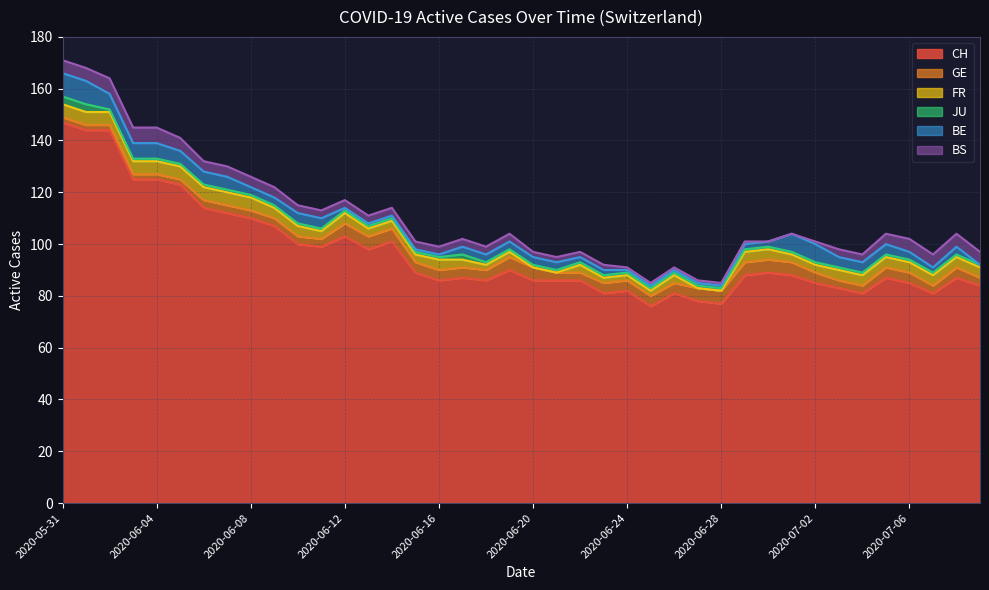

What is the total value across all series at 2020-06-08?

126